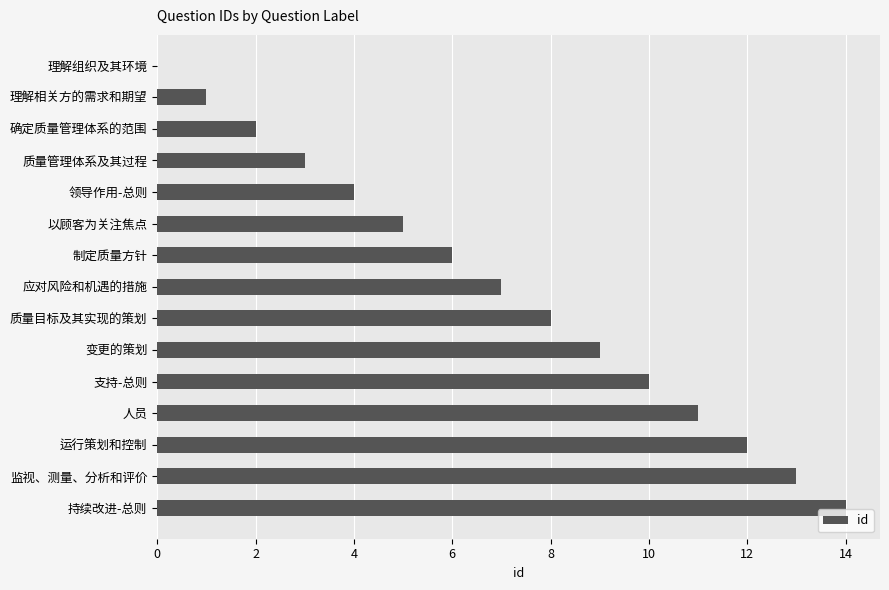

How many distinct data groups are displayed?

1